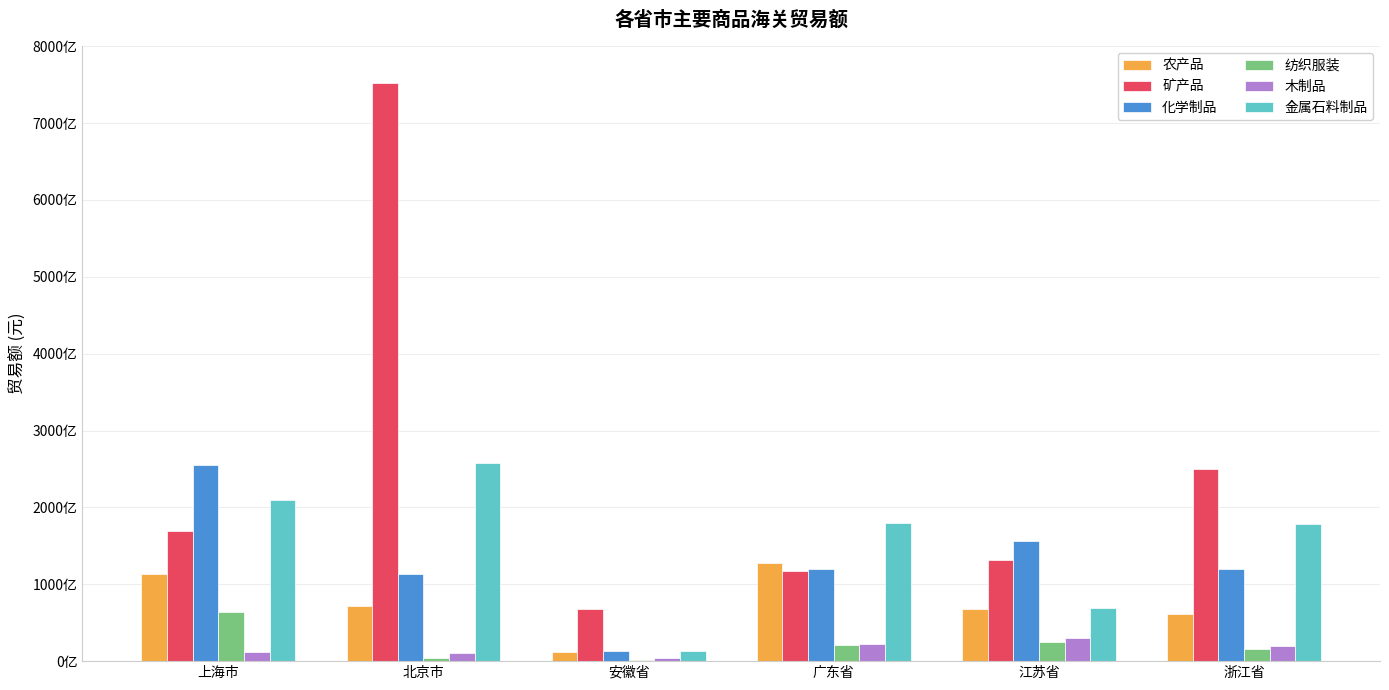

What are all the series names shown in the legend?

农产品, 矿产品, 化学制品, 纺织服装, 木制品, 金属石料制品